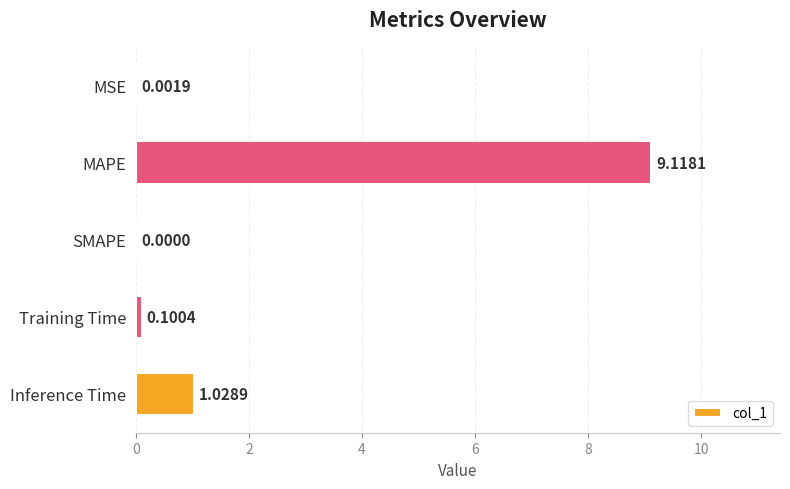

Between Inference Time and SMAPE, which is larger?

Inference Time